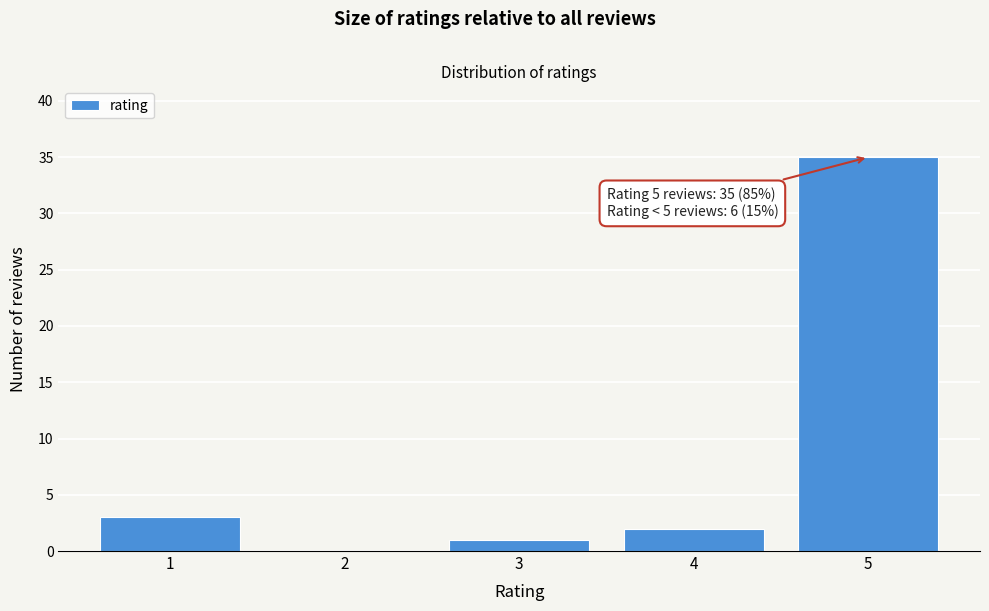

Reading right to left, list all the values displayed in this chart.

5=35	4=2	3=1	2=0	1=3